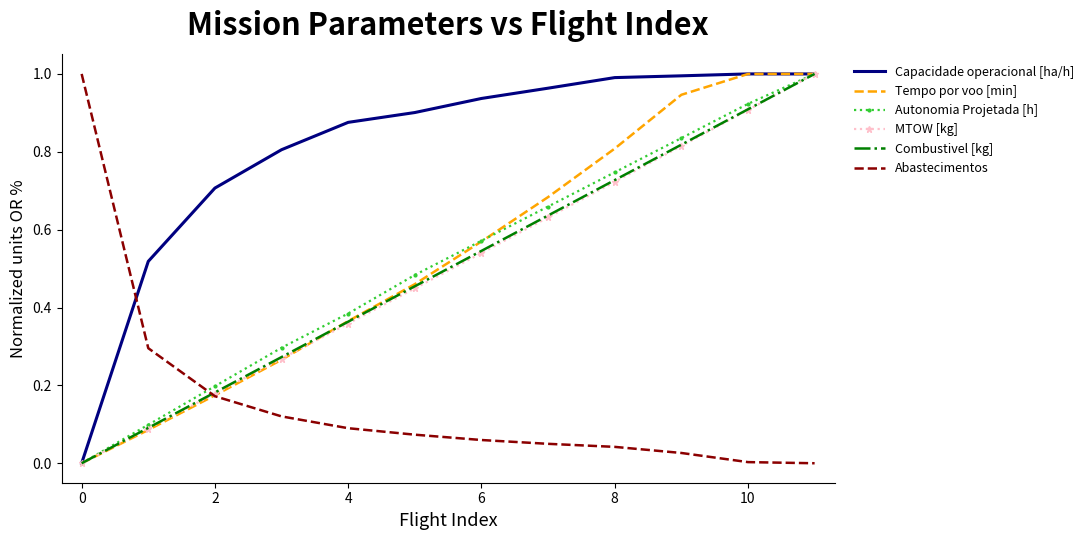

Which series has the largest total across all categories?

Capacidade operacional [ha/h]